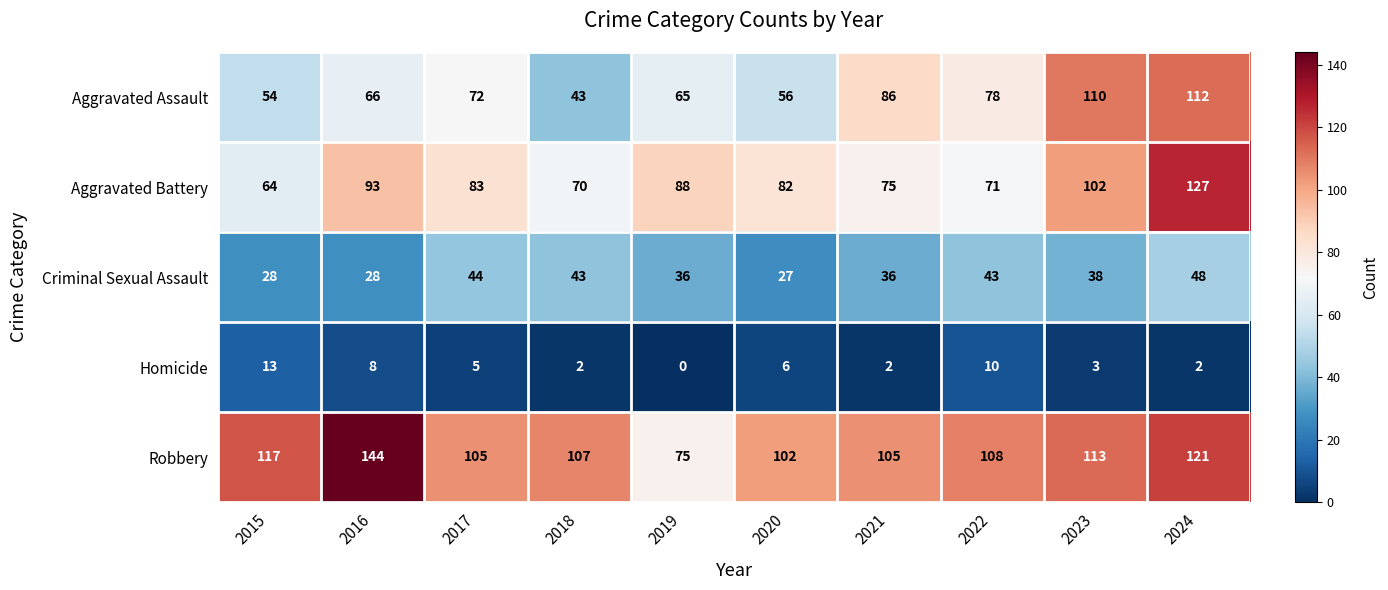

What is the difference between the highest and lowest values at 2017?

100